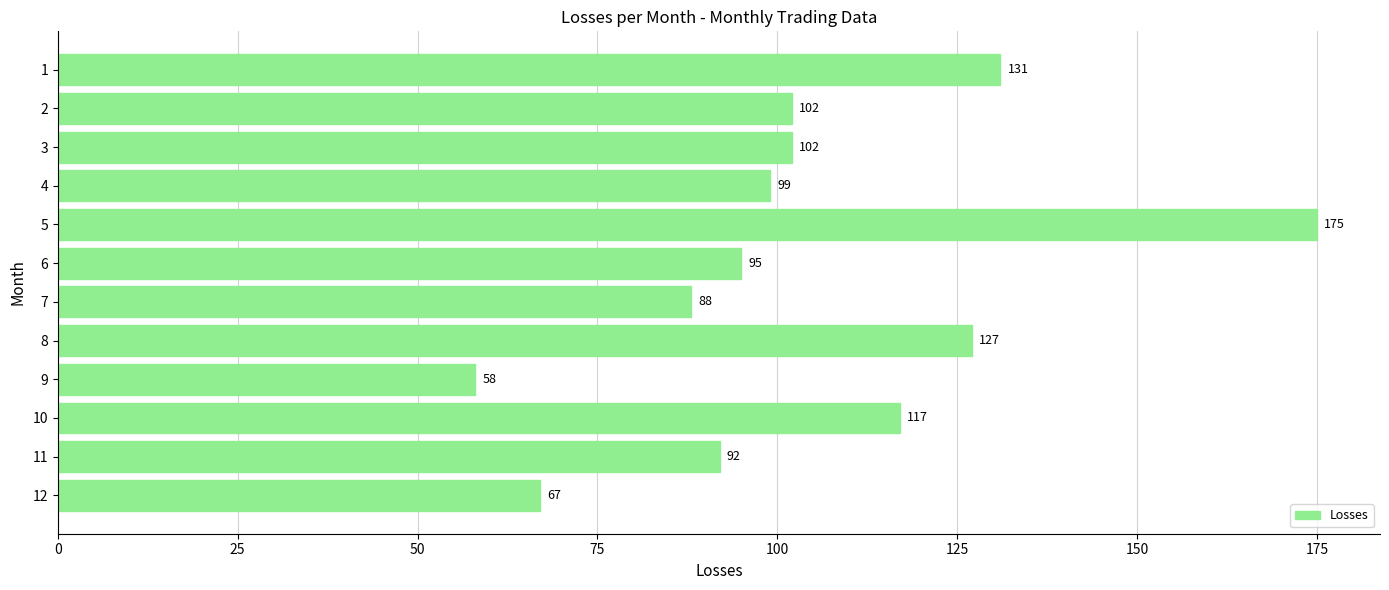

The value at 10 is 117. True or false?

True